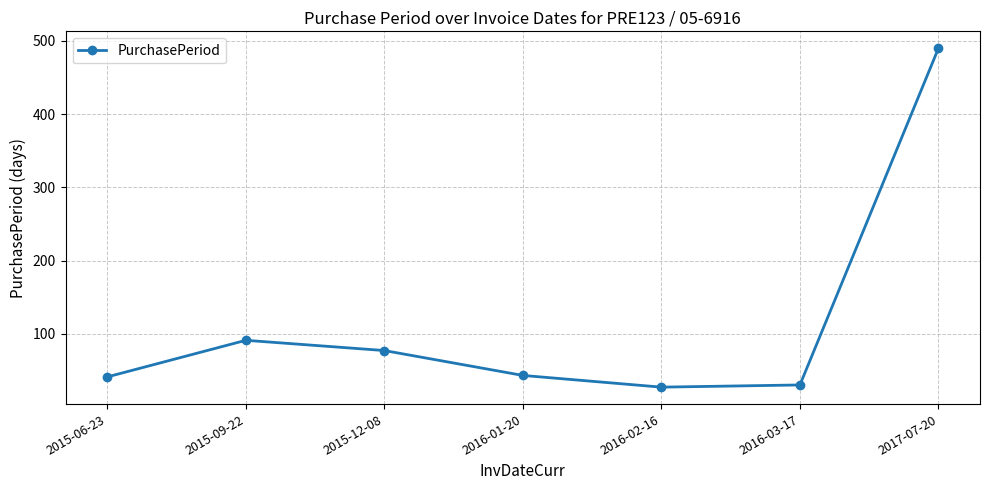

True or false: there are more than 1 points higher than both neighbors.

False